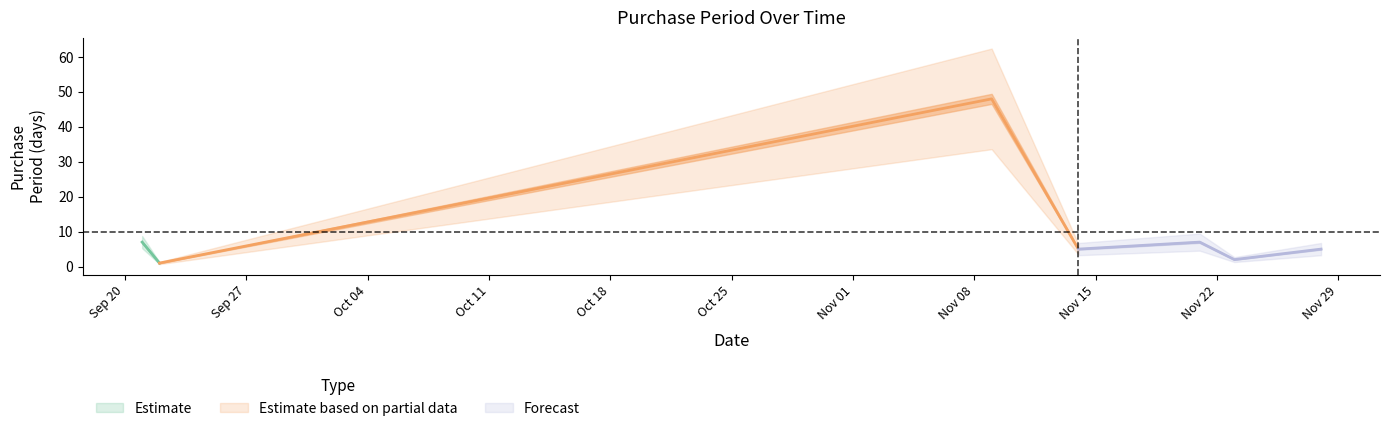

Rank the categories by value from highest to lowest.

2016-11-09, 2016-09-21, 2016-11-21, 2016-11-14, 2016-11-28, 2016-11-23, 2016-09-22